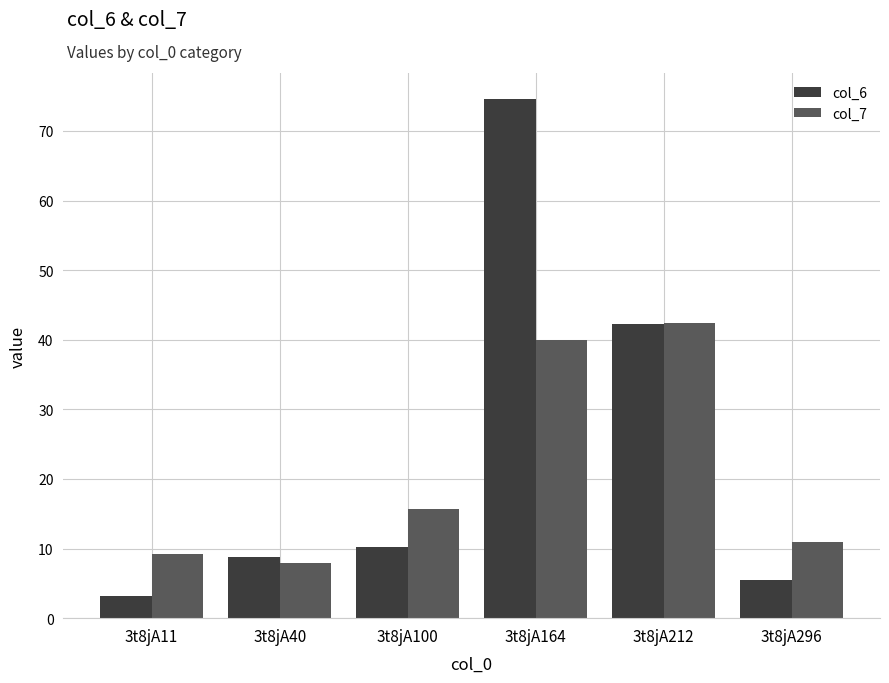

Which series has the largest total across all categories?

col_6